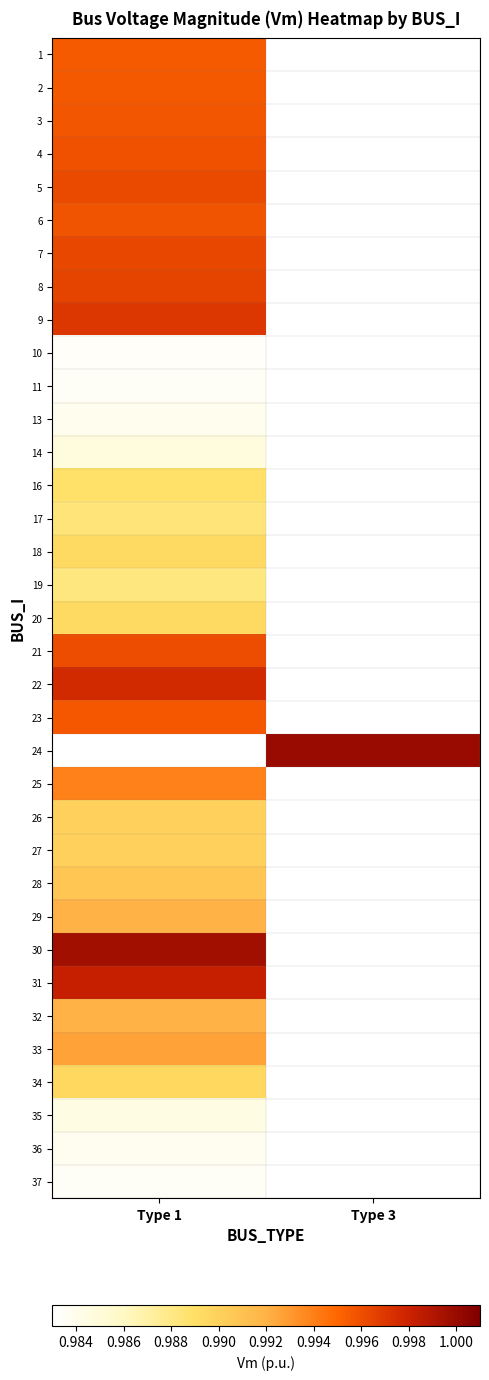

How many values in 1 are above zero?

1